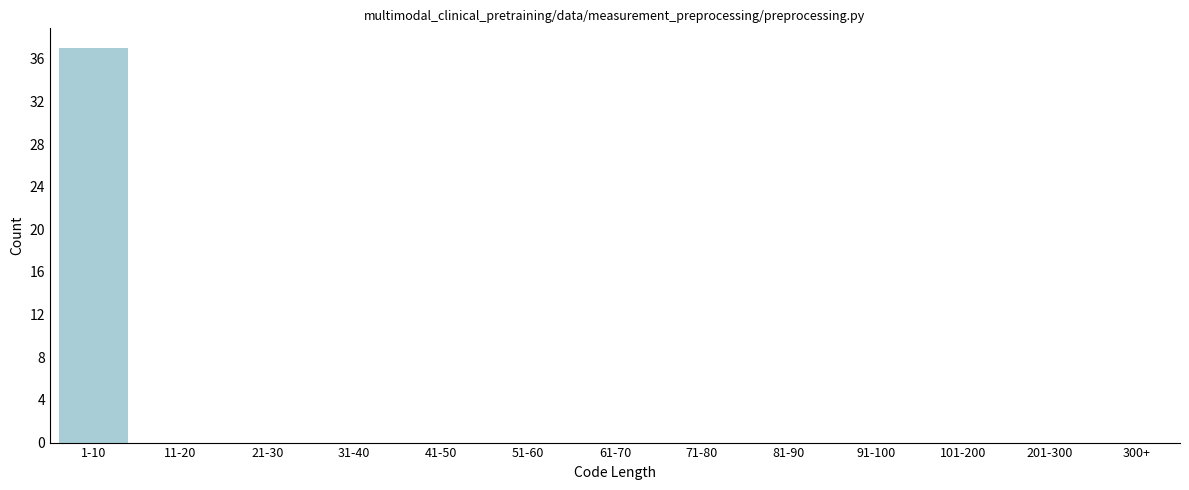

Reading left to right, list all the values displayed in this chart.

1-10=37	11-20=0	21-30=0	31-40=0	41-50=0	51-60=0	61-70=0	71-80=0	81-90=0	91-100=0	101-200=0	201-300=0	300+=0